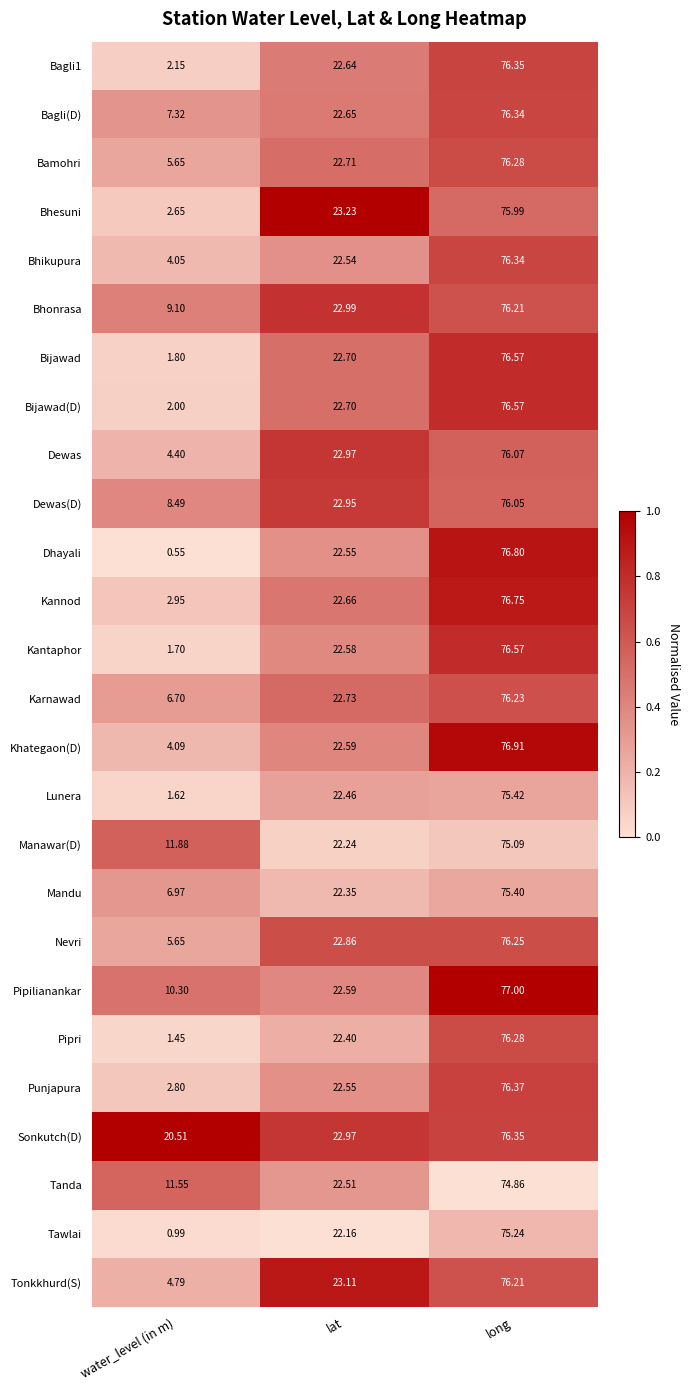

At which label is Bhonrasa closest to 42?

lat